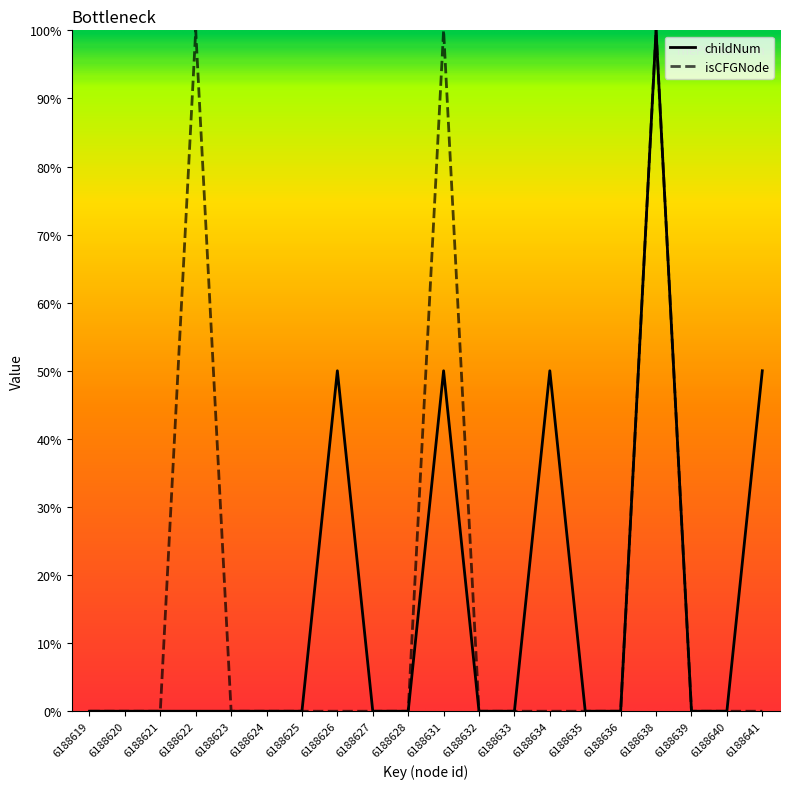

The childNum series shows 0 at 6188621. True or false?

True